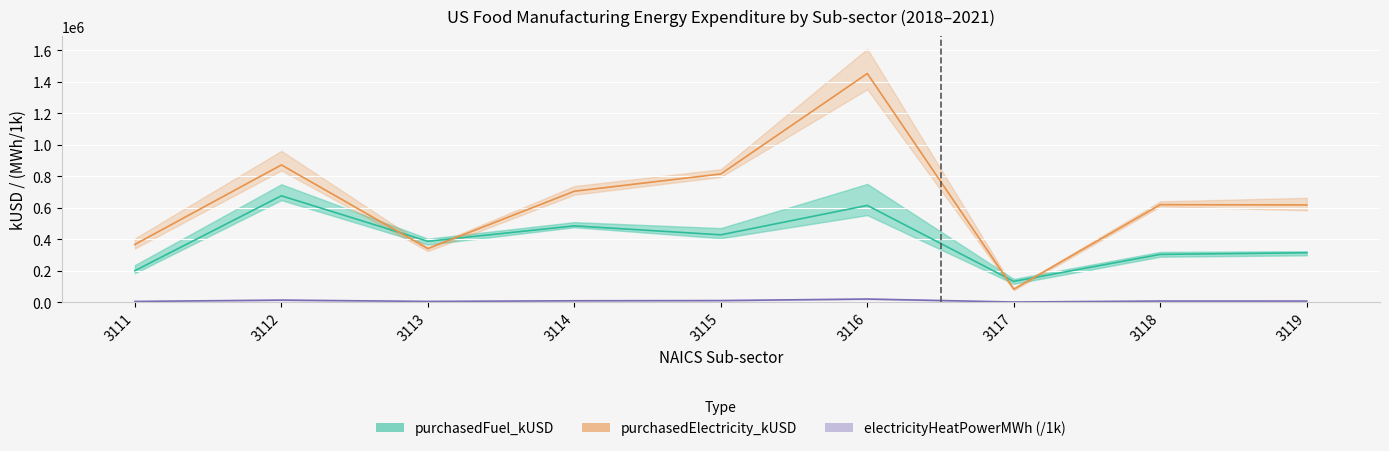

True or false: purchasedElectricity_kUSD and electricityHeatPowerMWh (/1k) intersect in this chart.

False